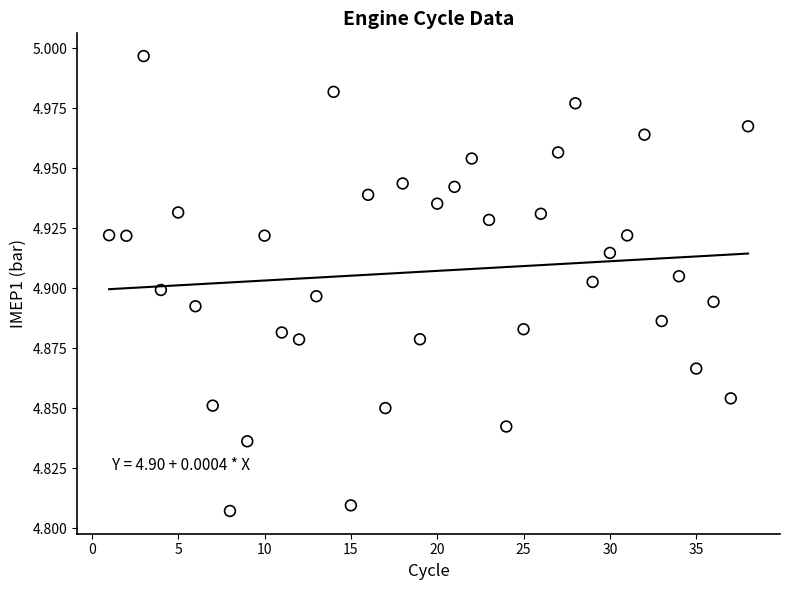

What is the range of X values (max minus min)?

37.0